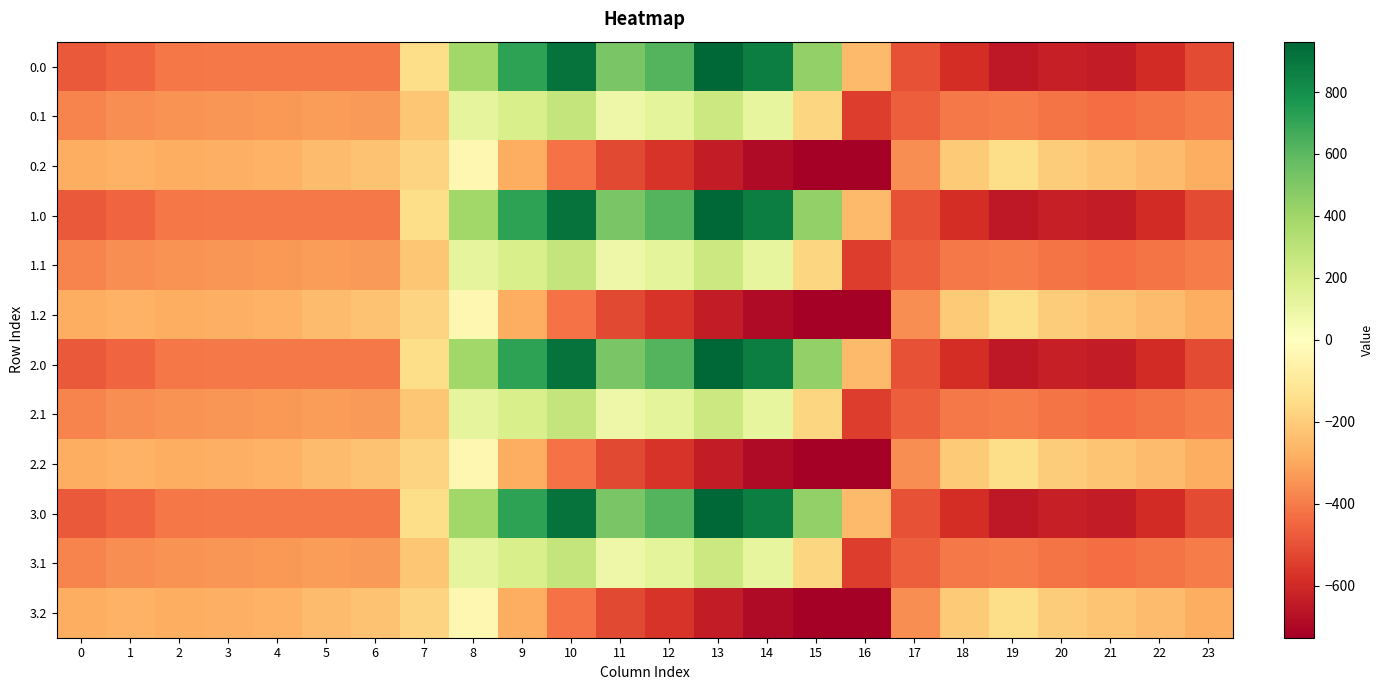

Reading left to right, list all the values displayed in this chart.

0.0: 0=-482.0	1=-449.5	2=-410.3	3=-404.4	4=-404.9	5=-403.8	6=-408.0	7=-150.1	8=395.3	9=716.9	10=916.2	11=516.0	12=619.4	13=962.7	14=870.3	15=443.0	16=-250.9	17=-494.8	18=-586.7	19=-649.2	20=-629.9	21=-638.4	22=-592.3	23=-511.3
0.1: 0=-384.6	1=-361.1	2=-347.9	3=-342.7	4=-339.6	5=-325.7	6=-332.2	7=-217.1	8=125.2	9=191.1	10=274.1	11=87.0	12=134.6	13=241.5	14=113.7	15=-173.1	16=-547.3	17=-466.6	18=-405.4	19=-400.2	20=-414.5	21=-432.4	22=-419.9	23=-399.4
0.2: 0=-287.1	1=-272.7	2=-285.5	3=-281.0	4=-274.4	5=-245.0	6=-228.8	7=-176.6	8=-35.3	9=-288.5	10=-423.5	11=-520.6	12=-571.2	13=-640.4	14=-687.4	15=-725.8	16=-726.6	17=-362.4	18=-210.0	19=-151.0	20=-199.2	21=-226.4	22=-247.4	23=-287.5
1.0: 0=-482.0	1=-449.5	2=-410.3	3=-404.4	4=-404.9	5=-403.8	6=-408.0	7=-150.1	8=395.3	9=716.9	10=916.2	11=516.0	12=619.4	13=962.7	14=870.3	15=443.0	16=-250.9	17=-494.8	18=-586.7	19=-649.2	20=-629.9	21=-638.4	22=-592.3	23=-511.3
1.1: 0=-384.6	1=-361.1	2=-347.9	3=-342.7	4=-339.6	5=-325.7	6=-332.2	7=-217.1	8=125.2	9=191.1	10=274.1	11=87.0	12=134.6	13=241.5	14=113.7	15=-173.1	16=-547.3	17=-466.6	18=-405.4	19=-400.2	20=-414.5	21=-432.4	22=-419.9	23=-399.4
1.2: 0=-287.1	1=-272.7	2=-285.5	3=-281.0	4=-274.4	5=-245.0	6=-228.8	7=-176.6	8=-35.3	9=-288.5	10=-423.5	11=-520.6	12=-571.2	13=-640.4	14=-687.4	15=-725.8	16=-726.6	17=-362.4	18=-210.0	19=-151.0	20=-199.2	21=-226.4	22=-247.4	23=-287.5
2.0: 0=-482.0	1=-449.5	2=-410.3	3=-404.4	4=-404.9	5=-403.8	6=-408.0	7=-150.1	8=395.3	9=716.9	10=916.2	11=516.0	12=619.4	13=962.7	14=870.3	15=443.0	16=-250.9	17=-494.8	18=-586.7	19=-649.2	20=-629.9	21=-638.4	22=-592.3	23=-511.3
2.1: 0=-384.6	1=-361.1	2=-347.9	3=-342.7	4=-339.6	5=-325.7	6=-332.2	7=-217.1	8=125.2	9=191.1	10=274.1	11=87.0	12=134.6	13=241.5	14=113.7	15=-173.1	16=-547.3	17=-466.6	18=-405.4	19=-400.2	20=-414.5	21=-432.4	22=-419.9	23=-399.4
2.2: 0=-287.1	1=-272.7	2=-285.5	3=-281.0	4=-274.4	5=-245.0	6=-228.8	7=-176.6	8=-35.3	9=-288.5	10=-423.5	11=-520.6	12=-571.2	13=-640.4	14=-687.4	15=-725.8	16=-726.6	17=-362.4	18=-210.0	19=-151.0	20=-199.2	21=-226.4	22=-247.4	23=-287.5
3.0: 0=-482.0	1=-449.5	2=-410.3	3=-404.4	4=-404.9	5=-403.8	6=-408.0	7=-150.1	8=395.3	9=716.9	10=916.2	11=516.0	12=619.4	13=962.7	14=870.3	15=443.0	16=-250.9	17=-494.8	18=-586.7	19=-649.2	20=-629.9	21=-638.4	22=-592.3	23=-511.3
3.1: 0=-384.6	1=-361.1	2=-347.9	3=-342.7	4=-339.6	5=-325.7	6=-332.2	7=-217.1	8=125.2	9=191.1	10=274.1	11=87.0	12=134.6	13=241.5	14=113.7	15=-173.1	16=-547.3	17=-466.6	18=-405.4	19=-400.2	20=-414.5	21=-432.4	22=-419.9	23=-399.4
3.2: 0=-287.1	1=-272.7	2=-285.5	3=-281.0	4=-274.4	5=-245.0	6=-228.8	7=-176.6	8=-35.3	9=-288.5	10=-423.5	11=-520.6	12=-571.2	13=-640.4	14=-687.4	15=-725.8	16=-726.6	17=-362.4	18=-210.0	19=-151.0	20=-199.2	21=-226.4	22=-247.4	23=-287.5